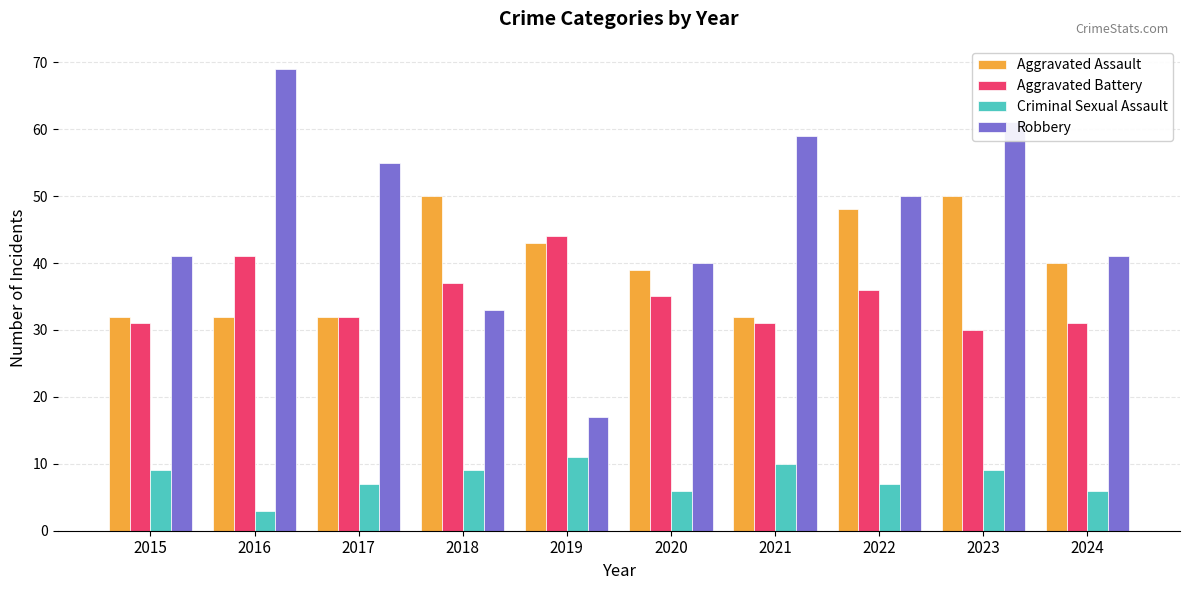

Count the Aggravated Assault values in the range 32 to 48.

8